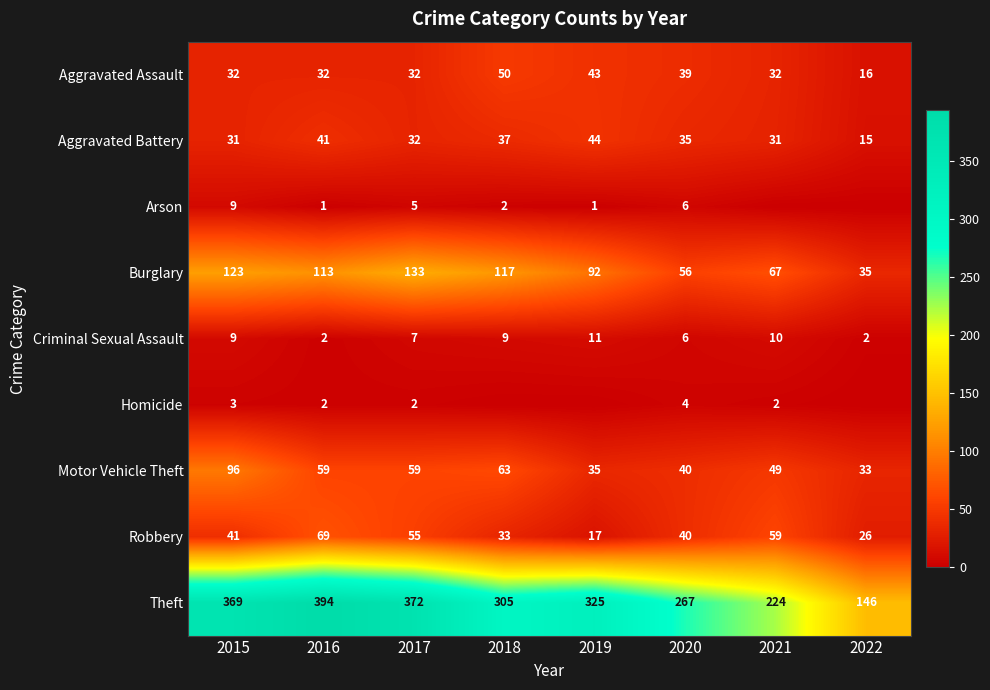

What is the maximum value for Aggravated Assault?

50